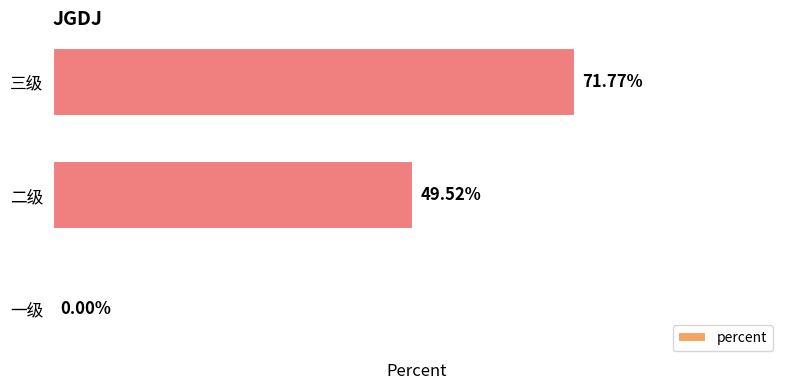

Are the bars horizontal?

Yes